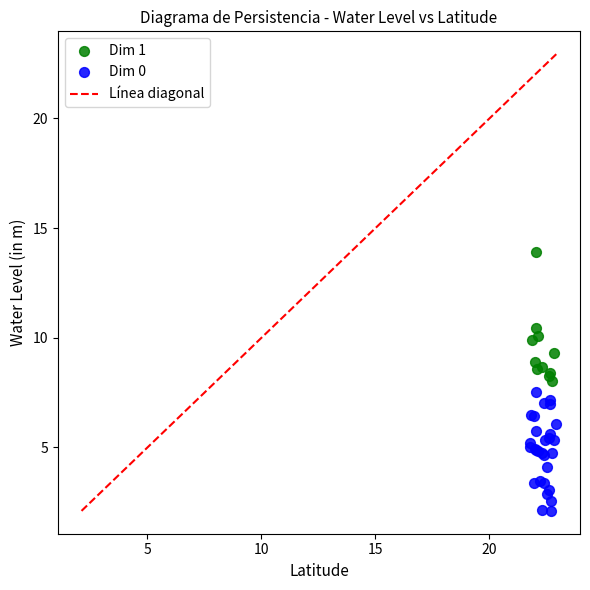

Which series reaches the minimum Y coordinate?

Dim 0